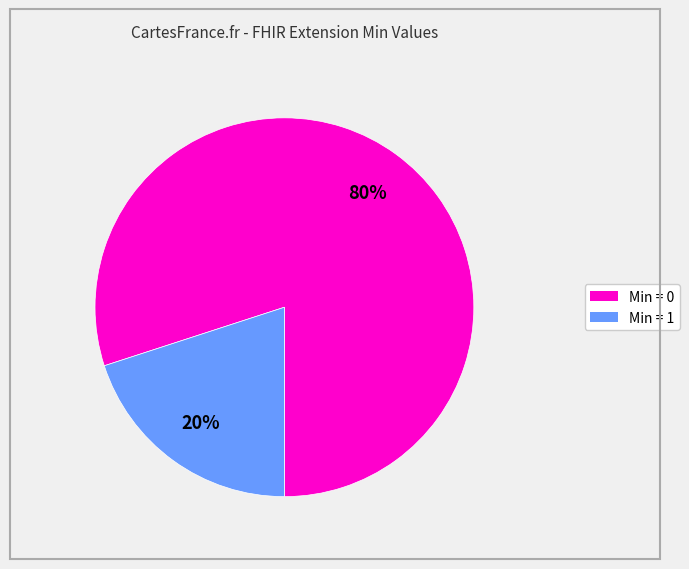

To the nearest percent, what is the average slice percentage?

50%